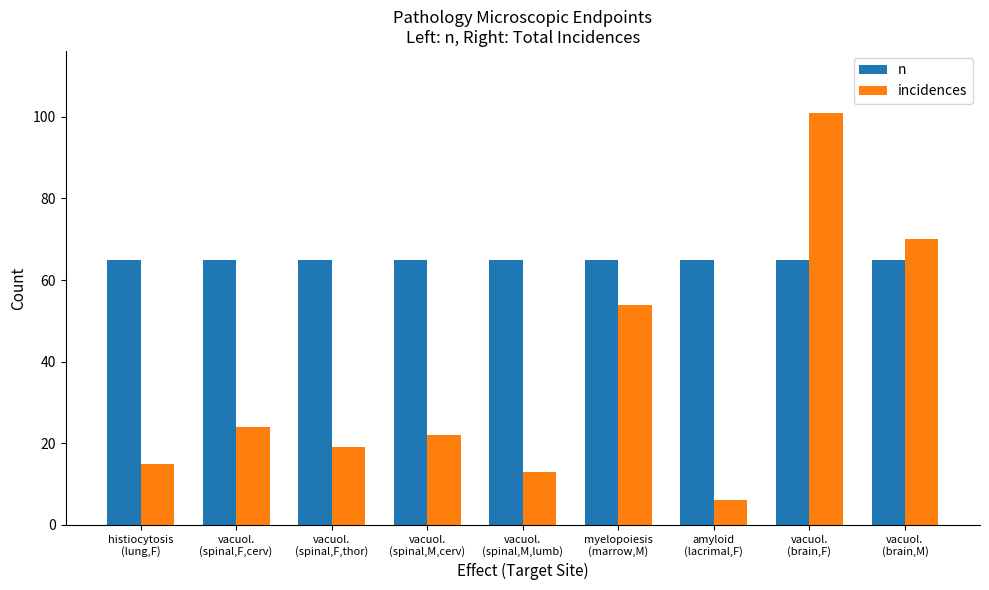

Reading right to left, what are all the values shown in this chart?

n: 65	65	65	65	65	65	65	65	65
incidences: 70	101	6	54	13	22	19	24	15